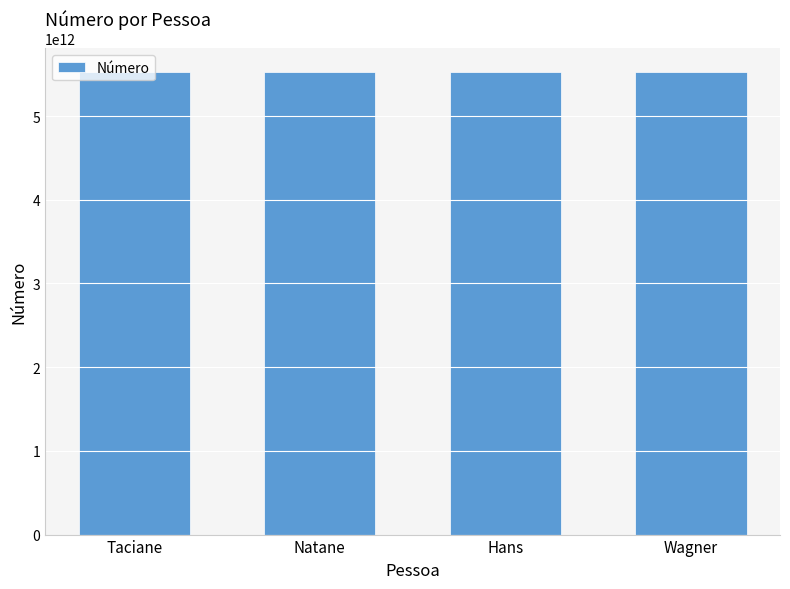

Approximately how many times larger is the value at Taciane compared to Natane?

1.0